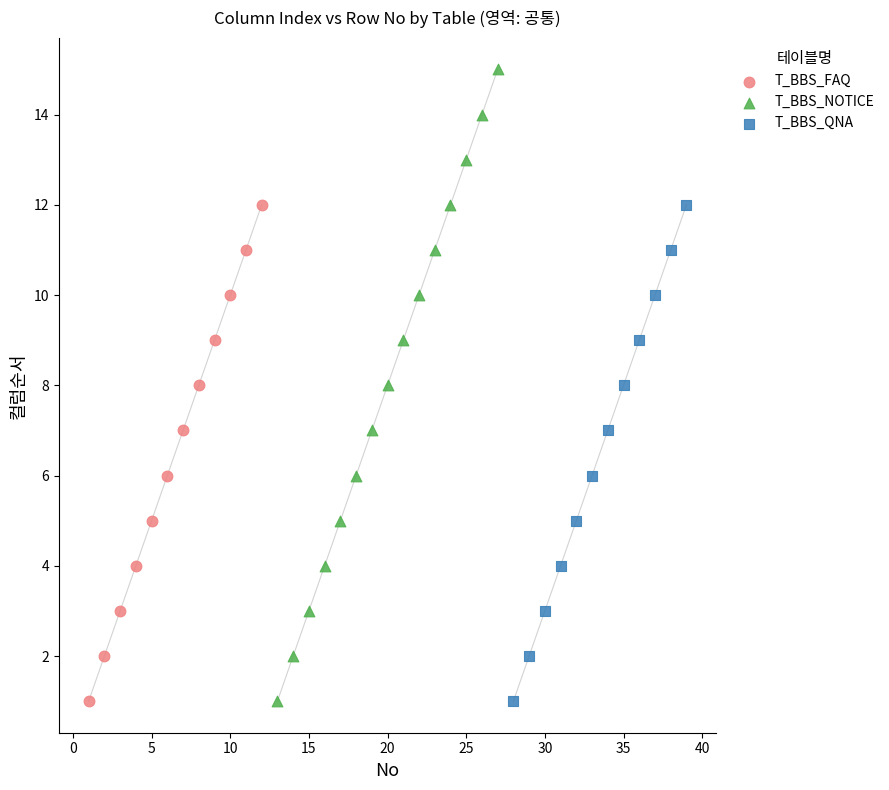

Which series has the largest Y range (max minus min)?

T_BBS_NOTICE